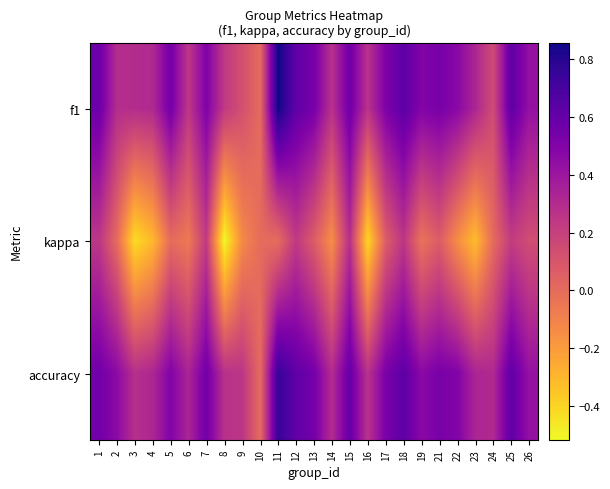

At which category does the chart reach its minimum across all series?

8